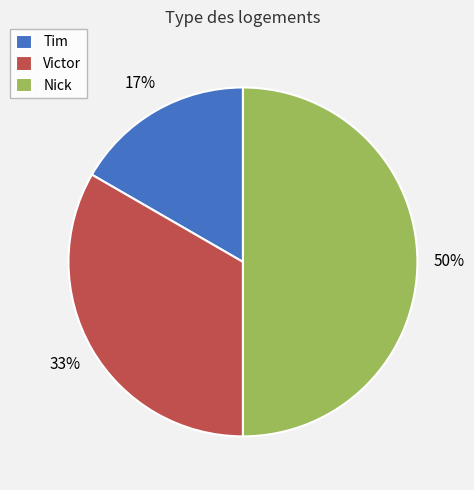

To the nearest percent, what is the combined percentage of Tim and Nick?

67%